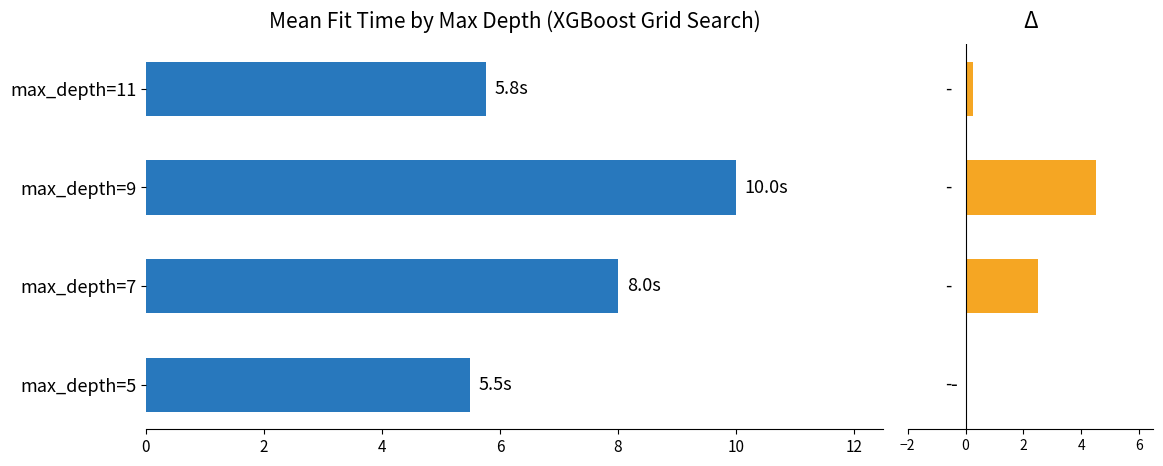

Which series has the largest total across all categories?

mean_fit_time